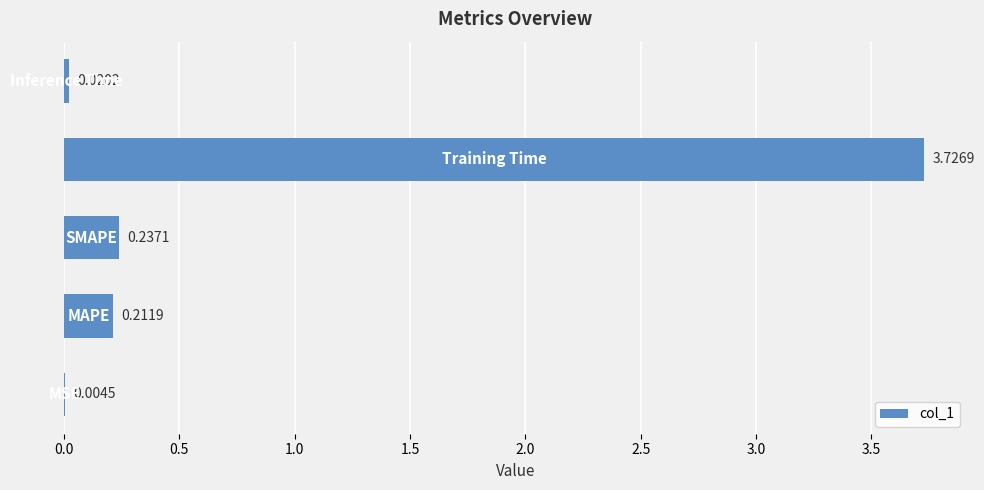

What is the sum of all values?

4.2